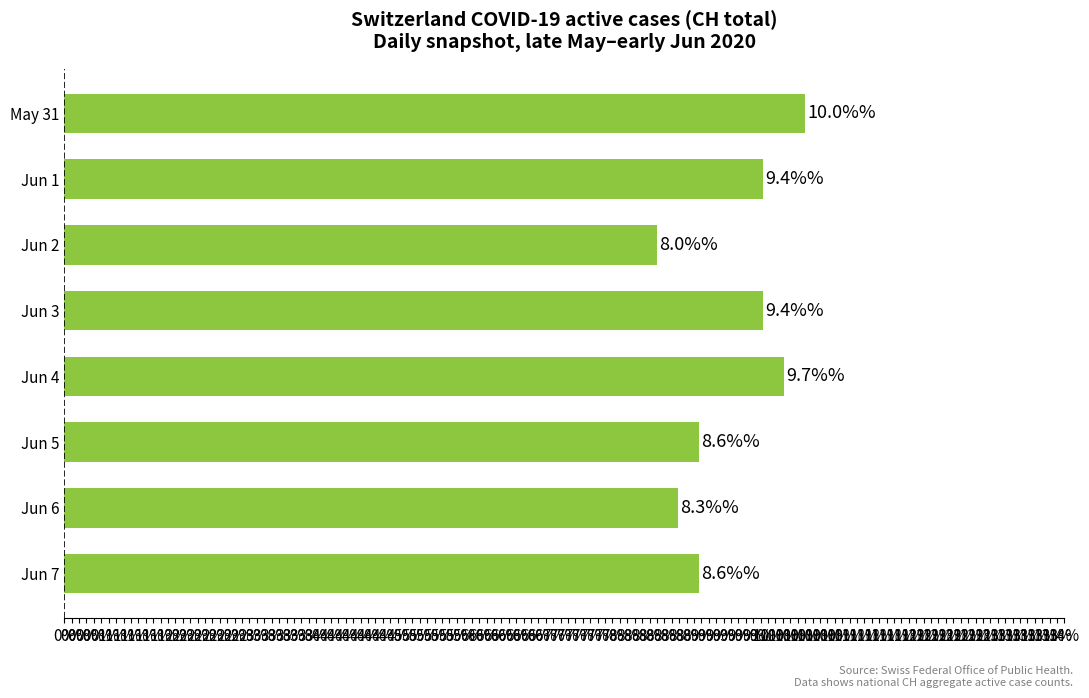

How many data points does each series have?

8